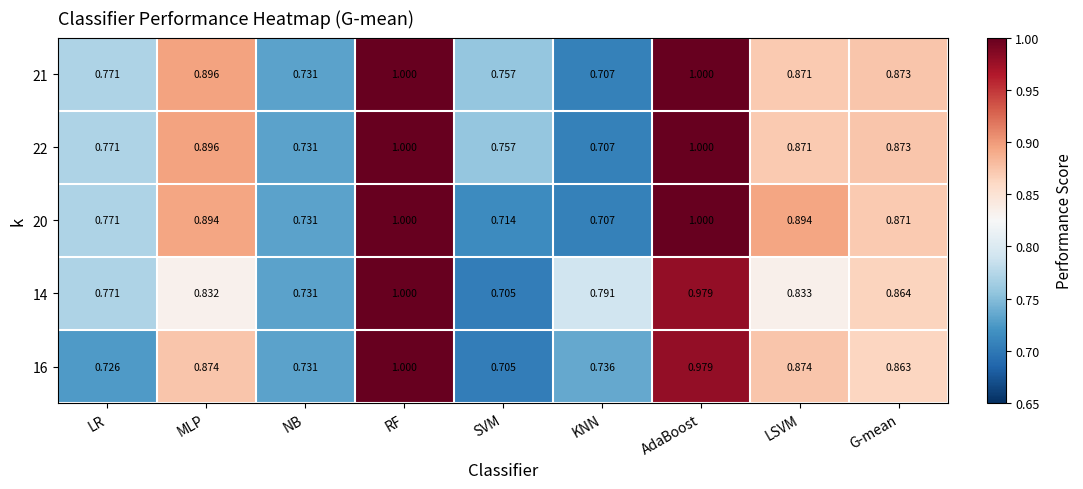

At which label is 22 closest to 0?

KNN